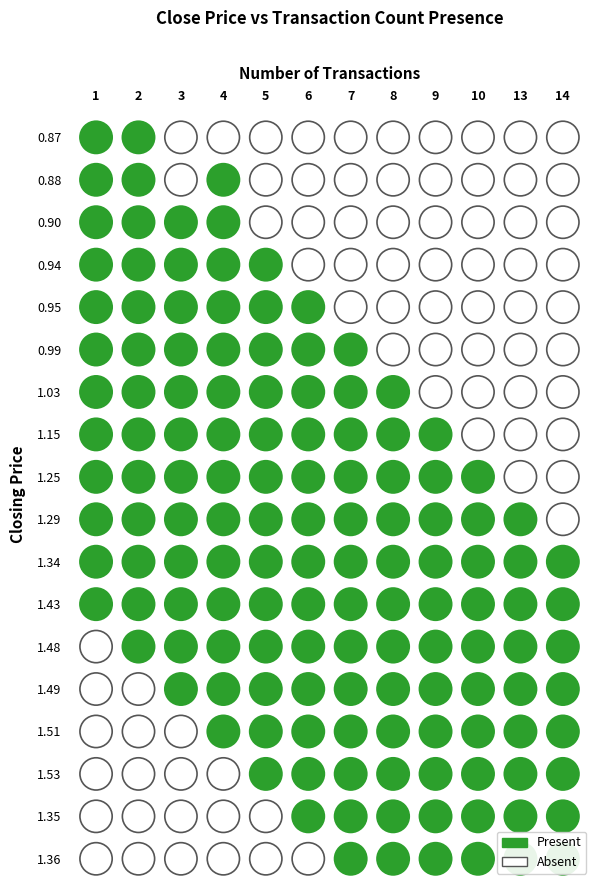

Reading left to right, extract all data points from this chart.

0.87: 1	1	0	0	0	0	0	0	0	0	0	0
0.88: 1	1	0	1	0	0	0	0	0	0	0	0
0.90: 1	1	1	1	0	0	0	0	0	0	0	0
0.94: 1	1	1	1	1	0	0	0	0	0	0	0
0.95: 1	1	1	1	1	1	0	0	0	0	0	0
0.99: 1	1	1	1	1	1	1	0	0	0	0	0
1.03: 1	1	1	1	1	1	1	1	0	0	0	0
1.15: 1	1	1	1	1	1	1	1	1	0	0	0
1.25: 1	1	1	1	1	1	1	1	1	1	0	0
1.29: 1	1	1	1	1	1	1	1	1	1	1	0
1.34: 1	1	1	1	1	1	1	1	1	1	1	1
1.43: 1	1	1	1	1	1	1	1	1	1	1	1
1.48: 0	1	1	1	1	1	1	1	1	1	1	1
1.49: 0	0	1	1	1	1	1	1	1	1	1	1
1.51: 0	0	0	1	1	1	1	1	1	1	1	1
1.53: 0	0	0	0	1	1	1	1	1	1	1	1
1.35: 0	0	0	0	0	1	1	1	1	1	1	1
1.36: 0	0	0	0	0	0	1	1	1	1	1	1